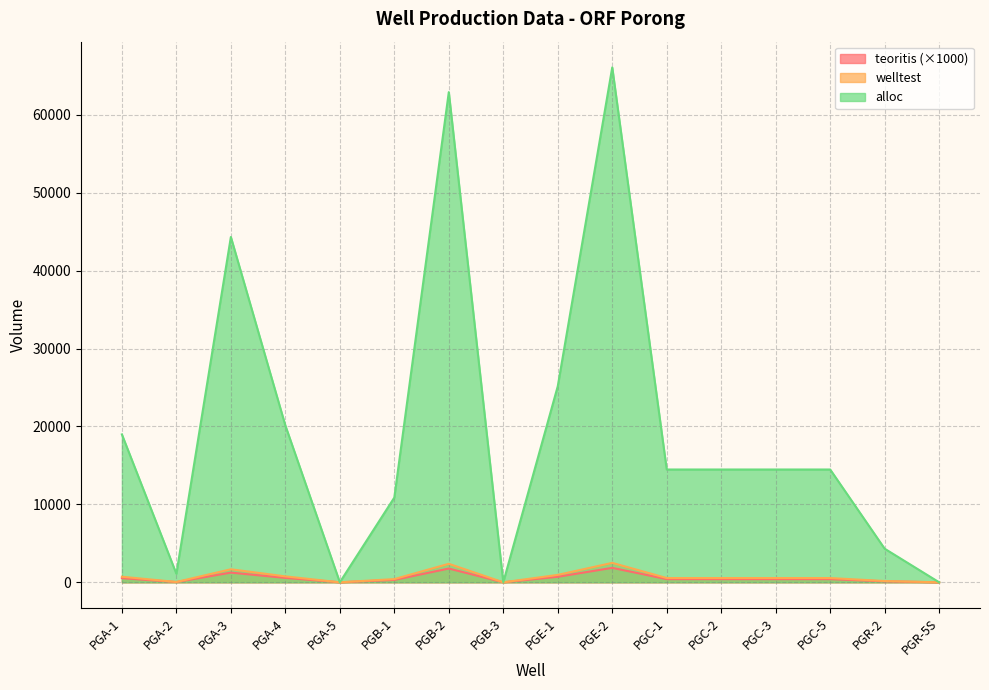

Reading left to right, extract all data points from this chart.

teoritis: PGA-1=532.4	PGA-2=30.6	PGA-3=1243.2	PGA-4=564.7	PGA-5=0.0	PGB-1=305.0	PGB-2=1764.6	PGB-3=0.0	PGE-1=705.8	PGE-2=1853.6	PGC-1=406.0	PGC-2=406.0	PGC-3=406.0	PGC-5=406.0	PGR-2=120.9	PGR-5S=0.0
welltest: PGA-1=715.6	PGA-2=41.2	PGA-3=1670.9	PGA-4=759.0	PGA-5=0.0	PGB-1=409.9	PGB-2=2371.8	PGB-3=0.0	PGE-1=948.6	PGE-2=2491.5	PGC-1=545.8	PGC-2=545.8	PGC-3=545.8	PGC-5=545.8	PGR-2=162.5	PGR-5S=0.0
alloc: PGA-1=18982.9	PGA-2=1092.8	PGA-3=44326.5	PGA-4=20133.8	PGA-5=0.0	PGB-1=10874.7	PGB-2=62919.1	PGB-3=0.0	PGE-1=25164.7	PGE-2=66093.1	PGC-1=14477.8	PGC-2=14477.8	PGC-3=14477.8	PGC-5=14477.8	PGR-2=4311.2	PGR-5S=0.0